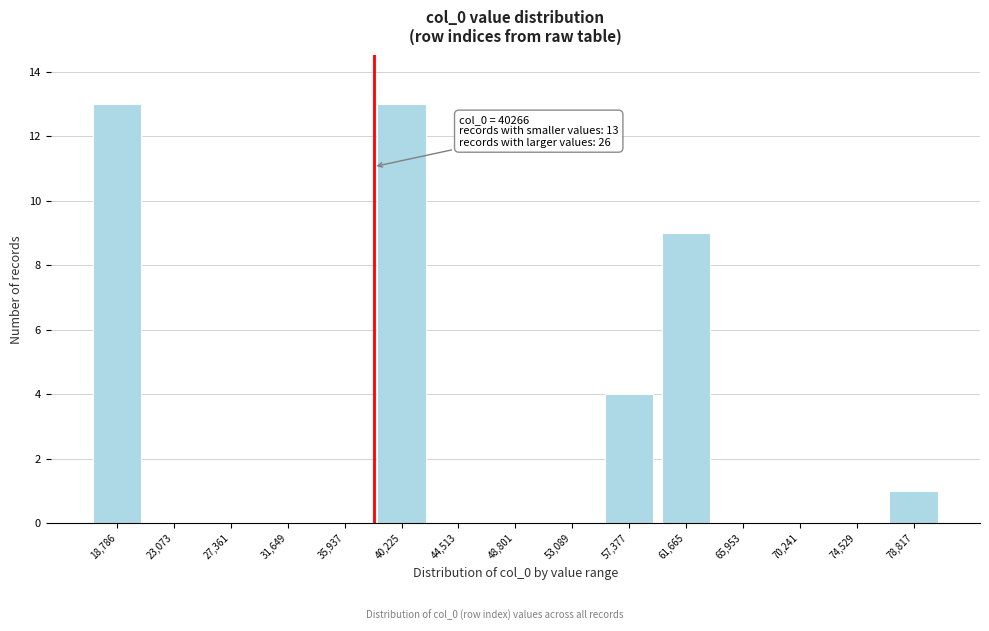

Reading left to right, what are all the values shown in this chart?

18,786=13	23,073=0	27,361=0	31,649=0	35,937=0	40,225=13	44,513=0	48,801=0	53,089=0	57,377=4	61,665=9	65,953=0	70,241=0	74,529=0	78,817=1